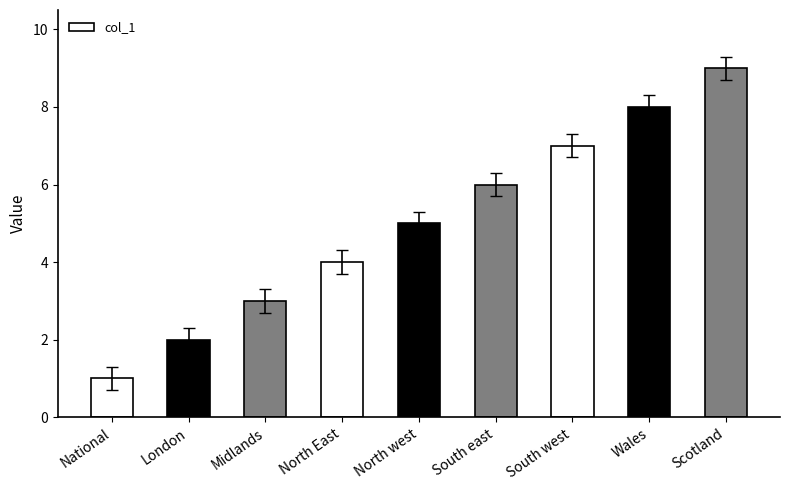

Which has a higher value, South west or North west?

South west